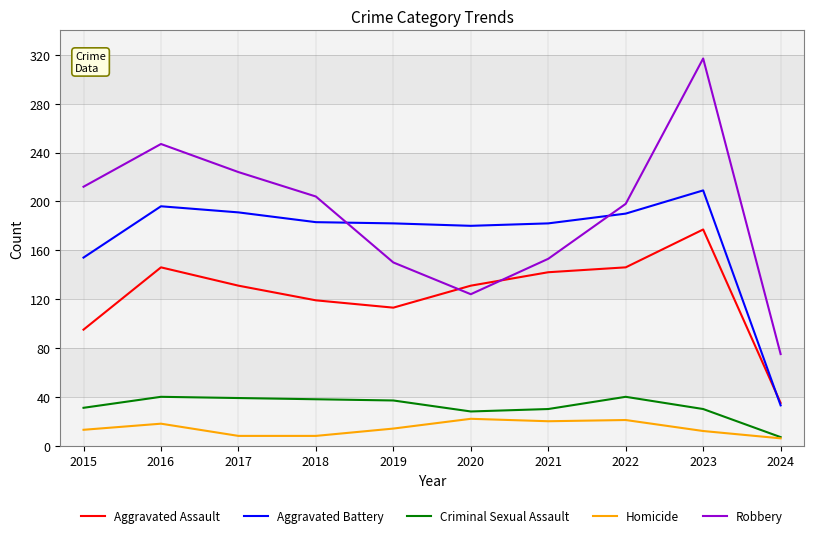

Which label corresponds to the largest value in the chart?

2023